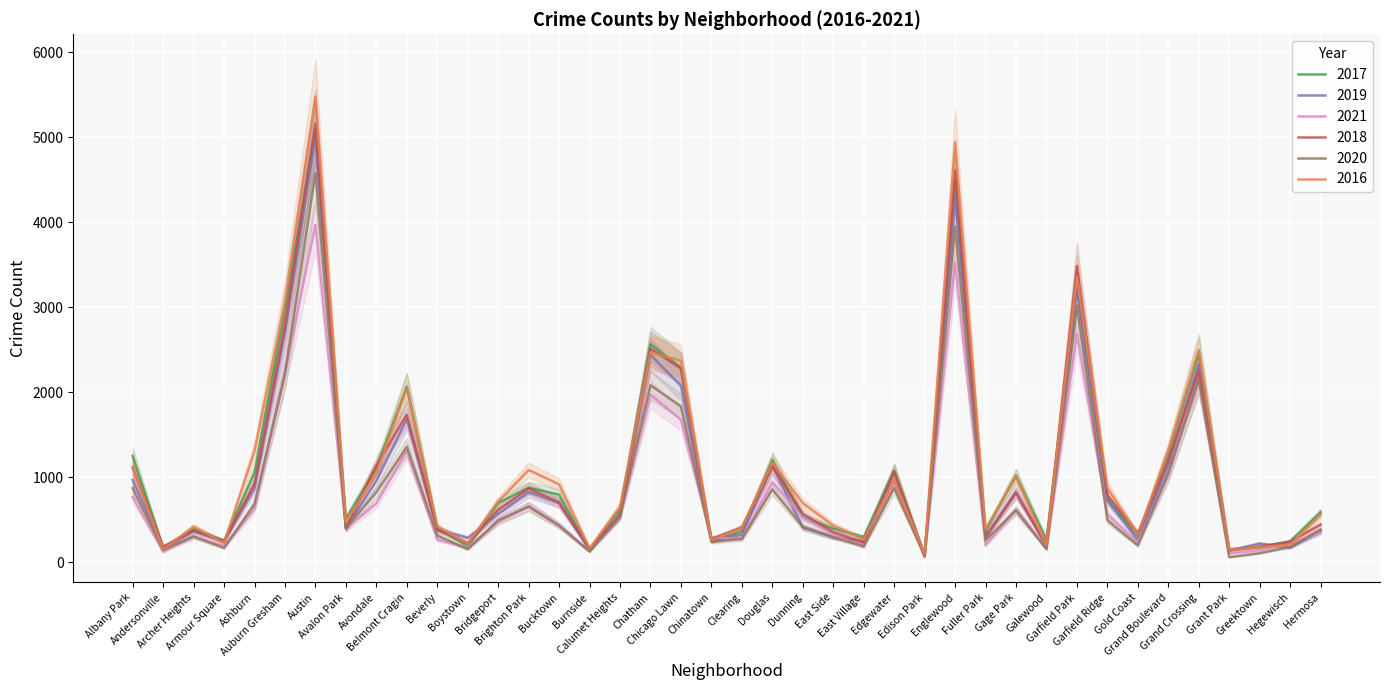

What is the difference between the second highest and second lowest values in the 2016 series?

4793